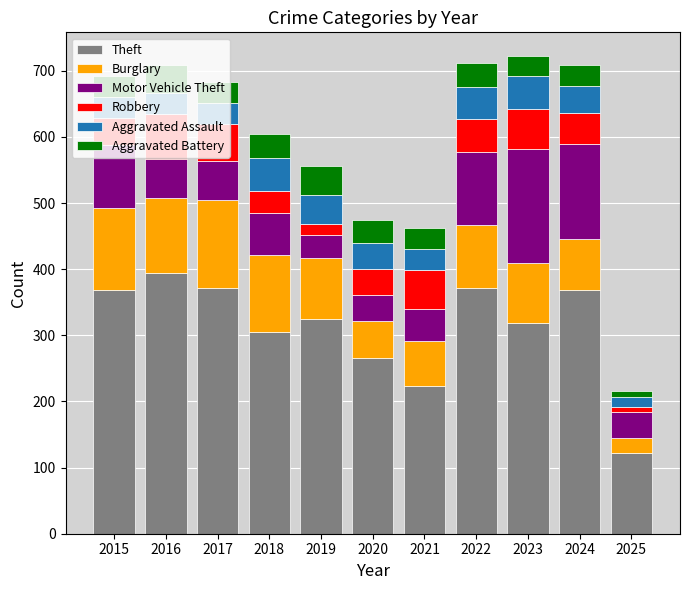

What is the highest value of the Theft series?

394